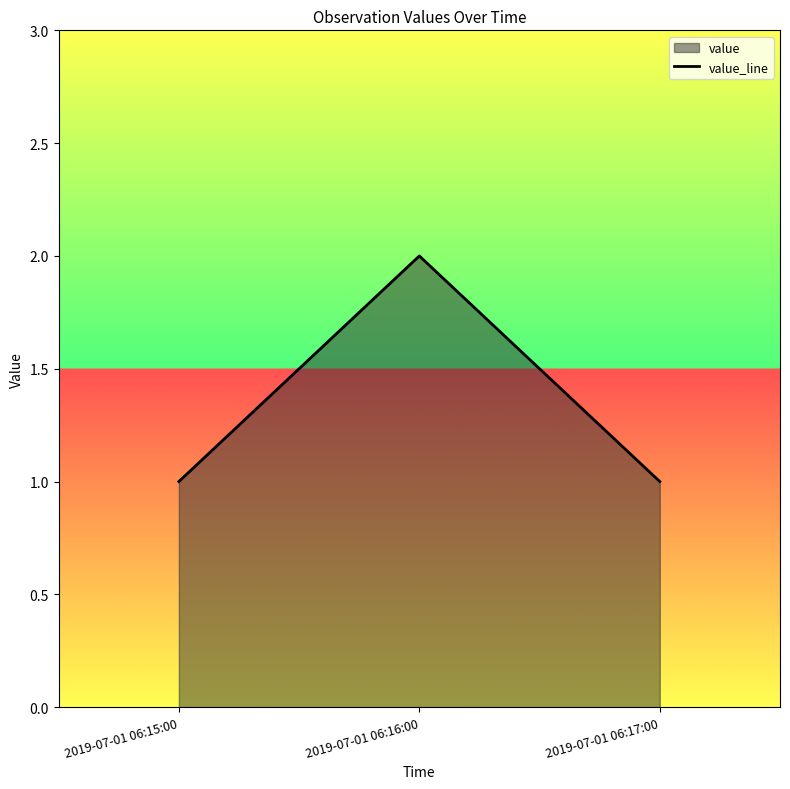

Which has a higher value, 2019-07-01 06:17:00 or 2019-07-01 06:16:00?

2019-07-01 06:16:00